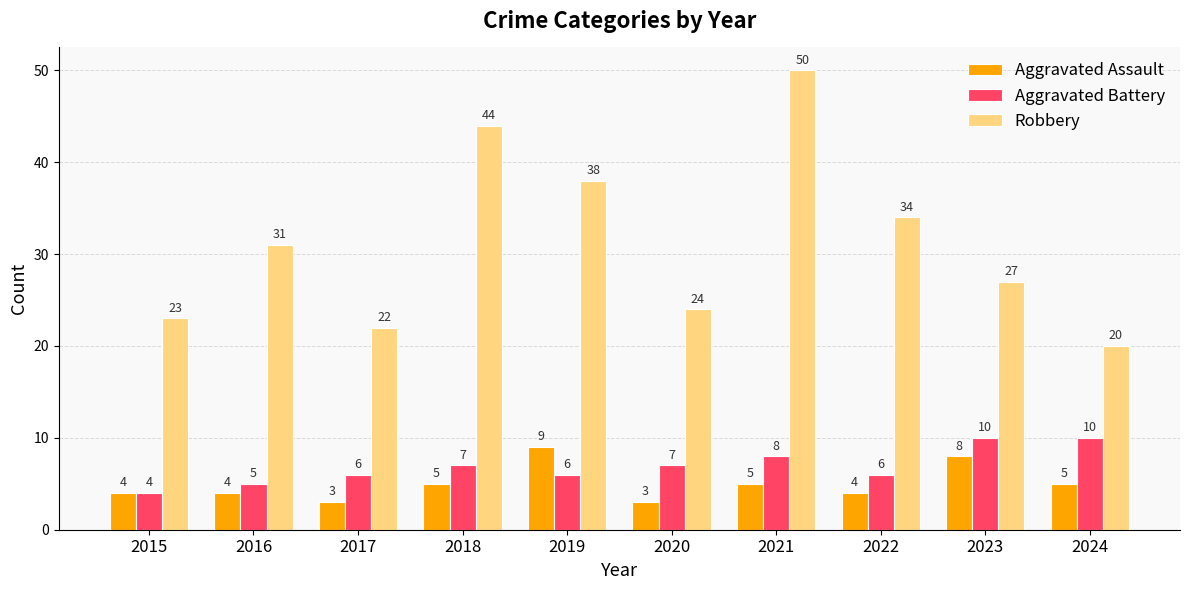

Rank the series by their maximum value, from highest to lowest.

Robbery, Aggravated Battery, Aggravated Assault